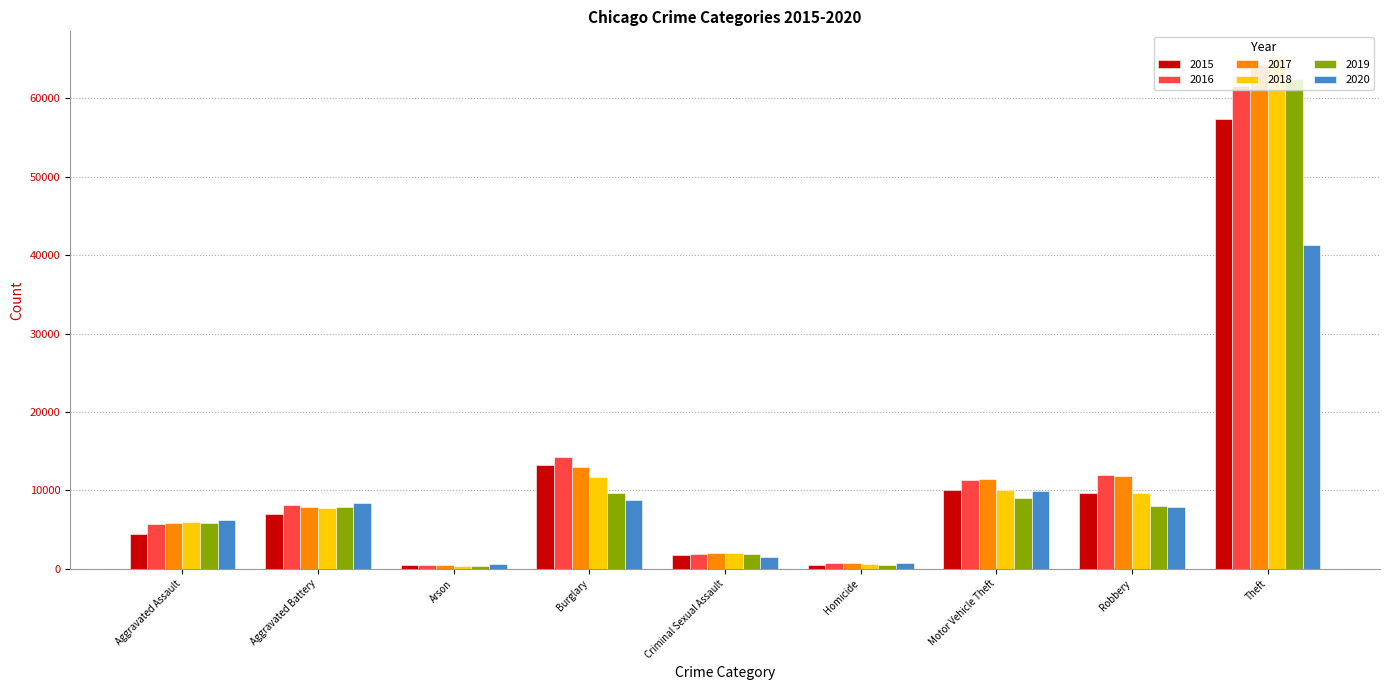

What position from the right is Aggravated Assault?

9